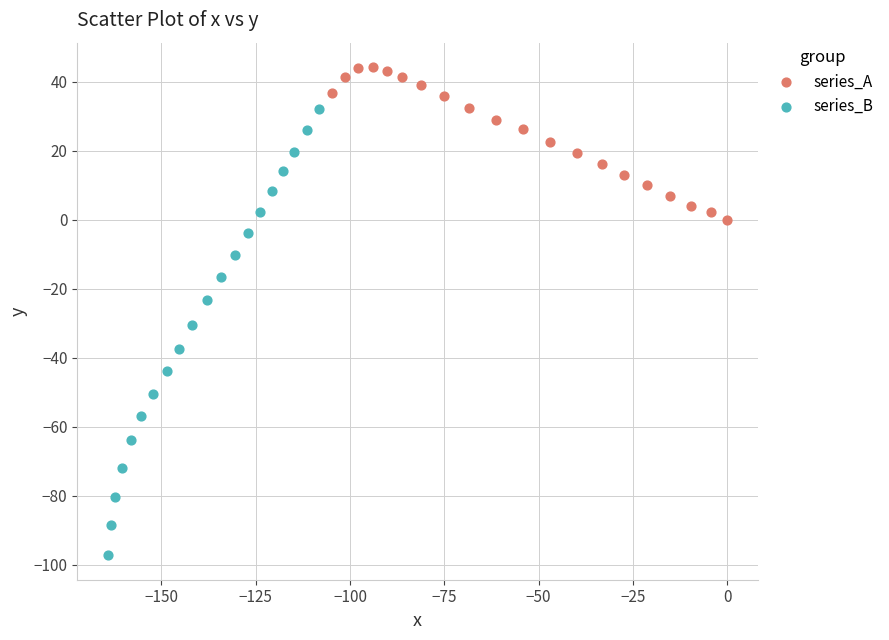

Which series has the largest Y range (max minus min)?

series_B